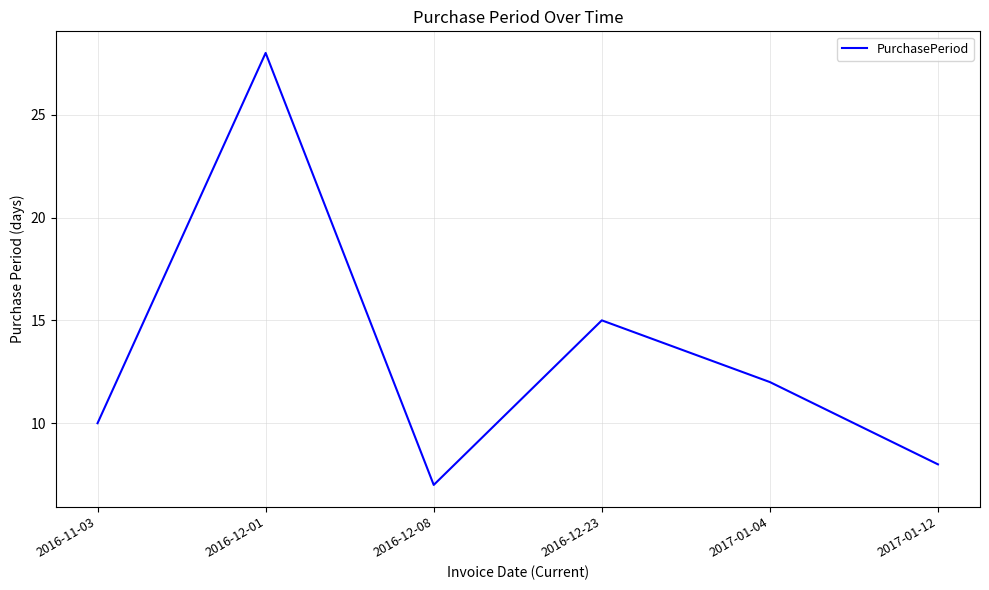

True or false: the data has more than 0 interior local peaks.

True